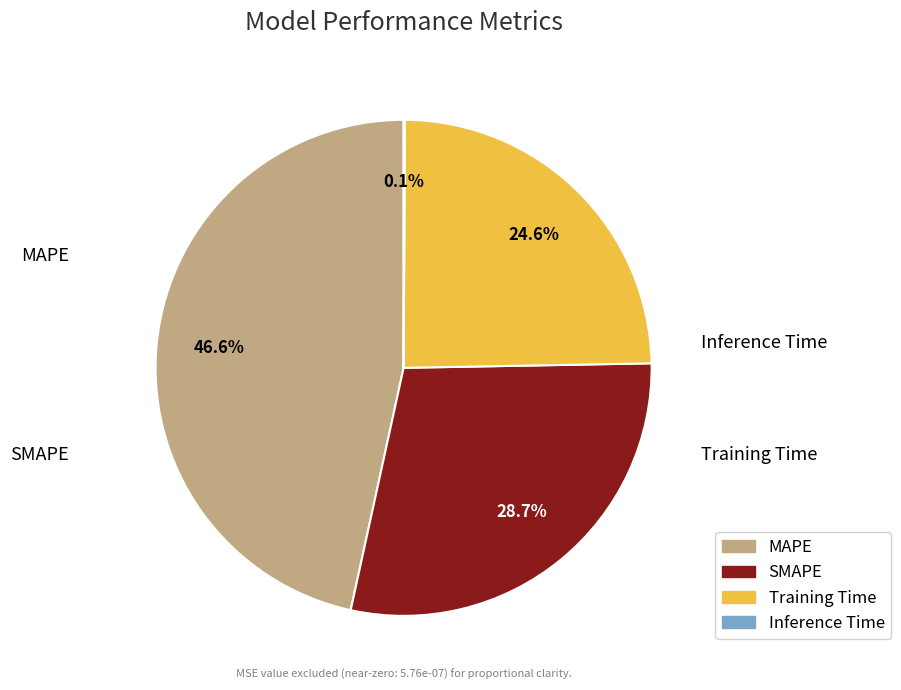

Do SMAPE and Training Time together represent more than half of the pie?

Yes